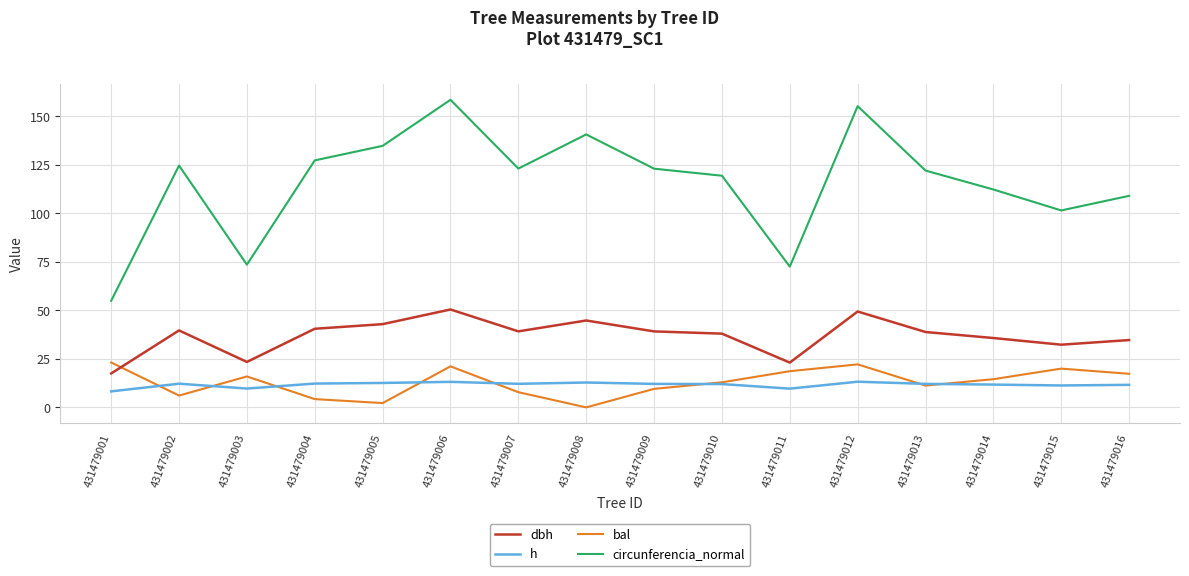

How many interior local valleys does the circunferencia_normal series have?

4